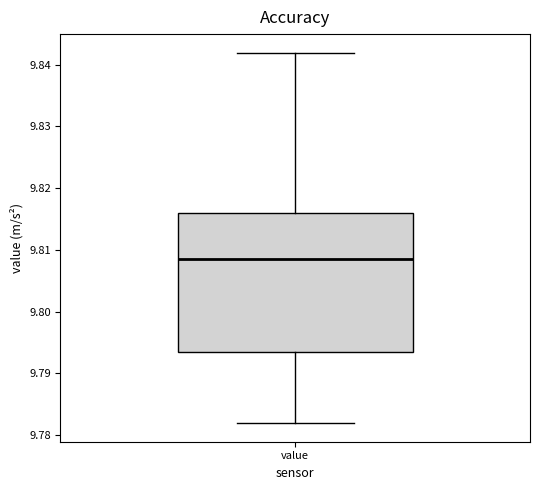

Transcribe this box plot: give where the median line is, the range the box spans, and where the two whiskers end, as read against the y-axis. The values are not printed on the chart, so give them approximately, as read against the axis.

median 9.809, box 9.793 to 9.816, whiskers 9.782 to 9.842